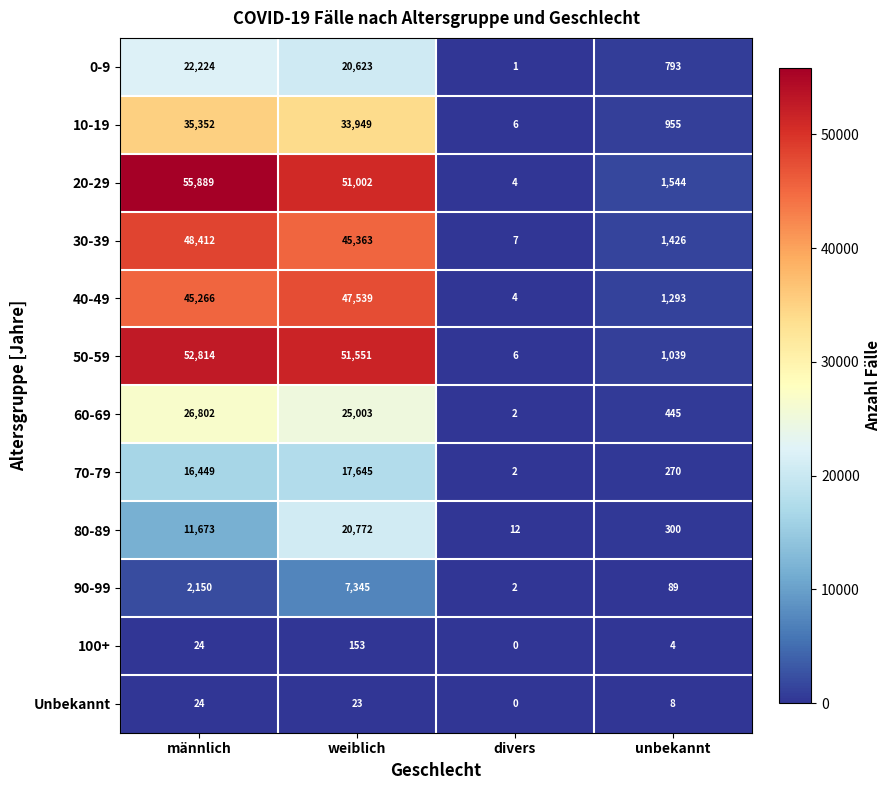

Is it true that 20-29 equals 2392 at unbekannt?

False